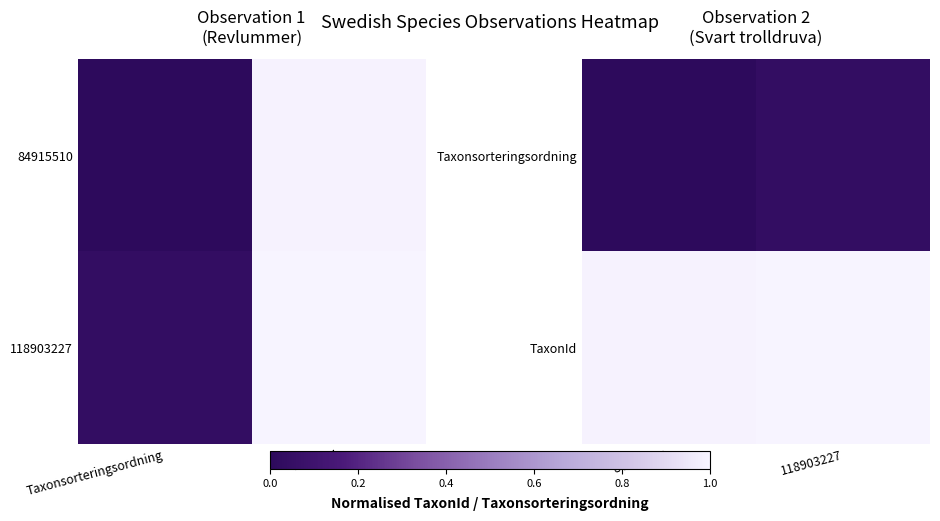

Between Taxonsorteringsordning and TaxonId, which is larger?

TaxonId